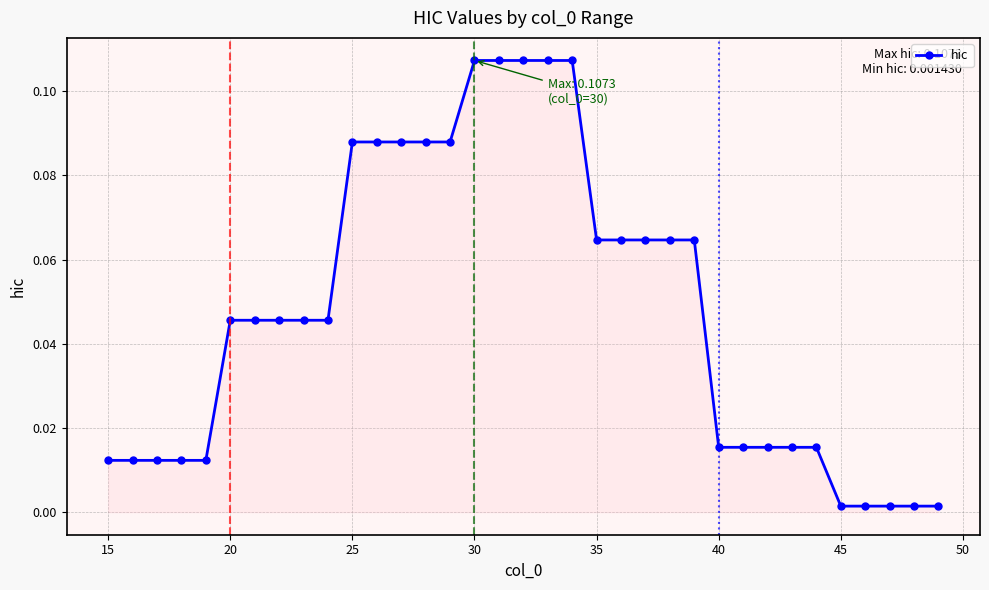

What is the sum of all values?

1.7